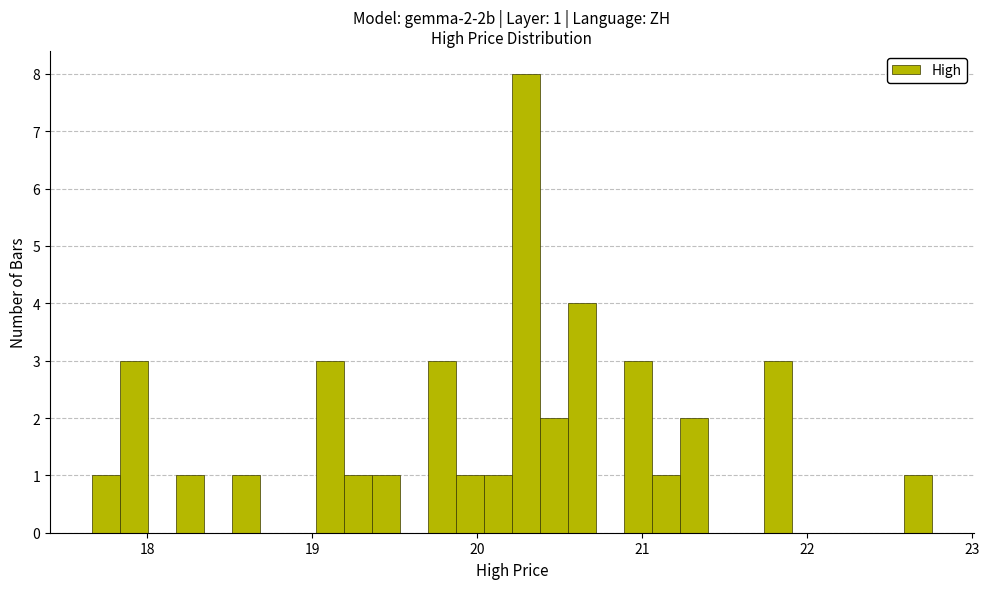

Around what value on the x-axis is the tallest bar? Give the approximate position of its centre, as read against the axis.

20.3